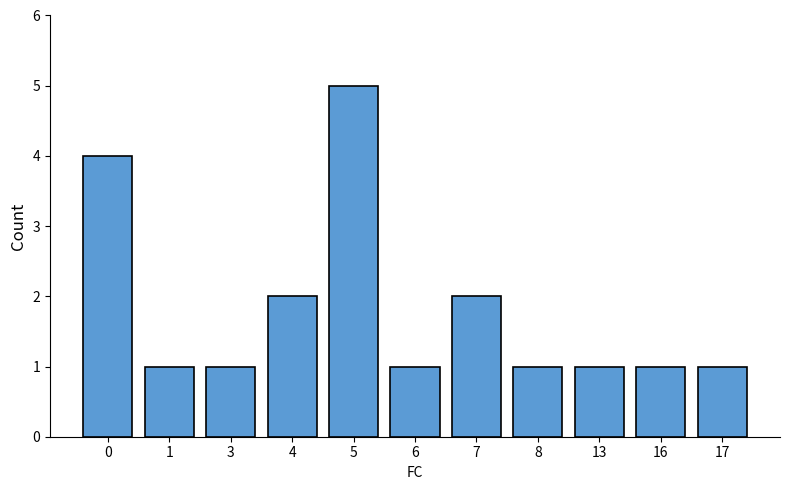

The chart shows a value of 0 at 6. True or false?

False